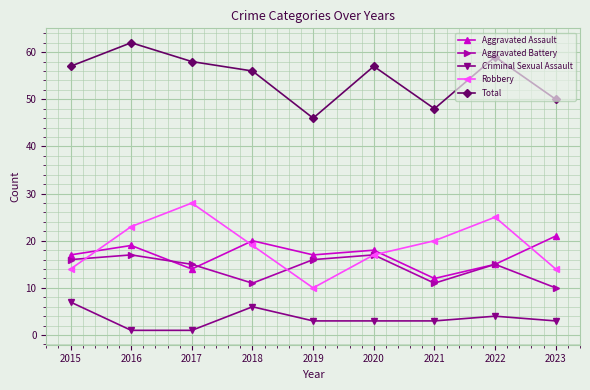

Which series has the largest total across all categories?

Total